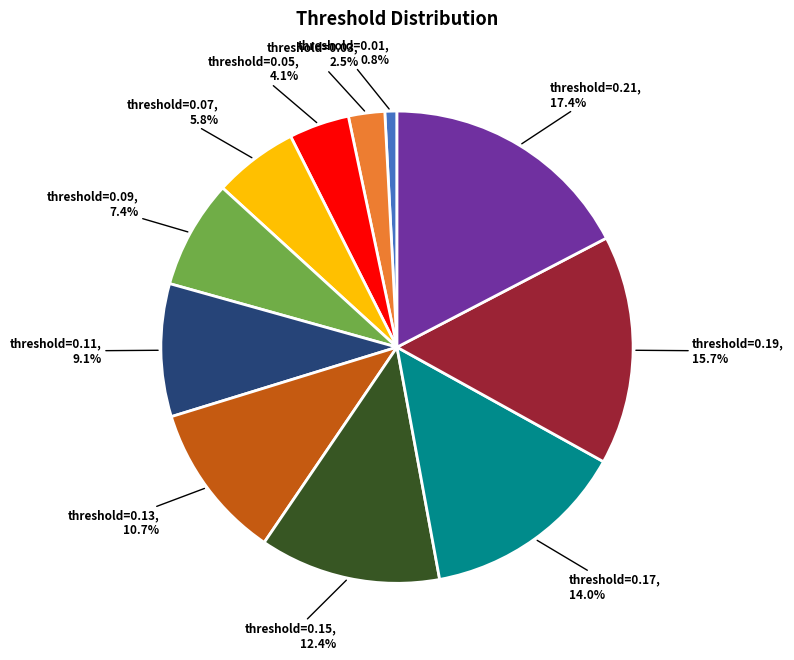

To the nearest percent, what is the difference between the largest and smallest slice percentages?

17%